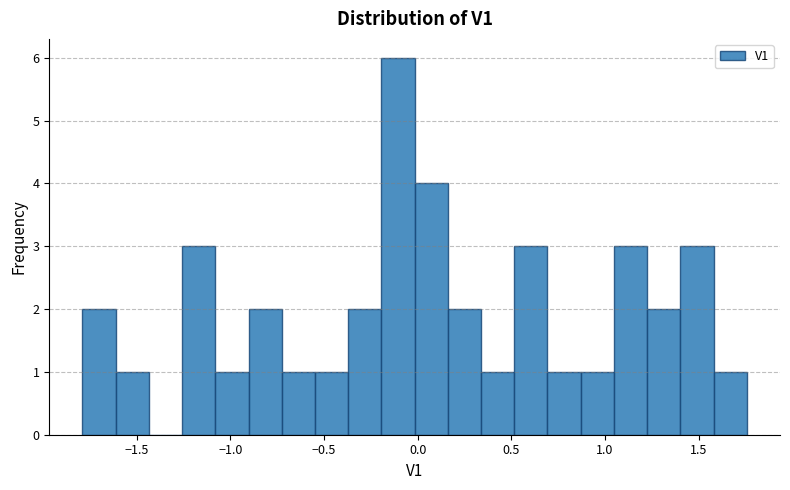

Around what value on the x-axis is the tallest bar? Give the approximate position of its centre, as read against the axis.

-0.10